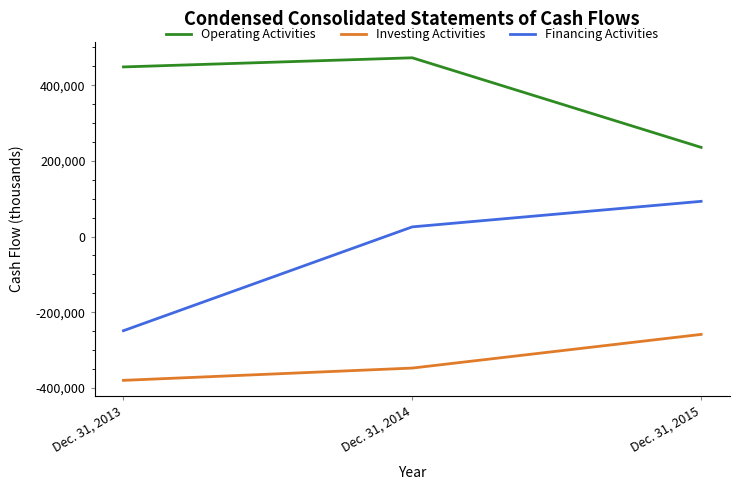

At how many categories does at least one series exceed 159181?

3